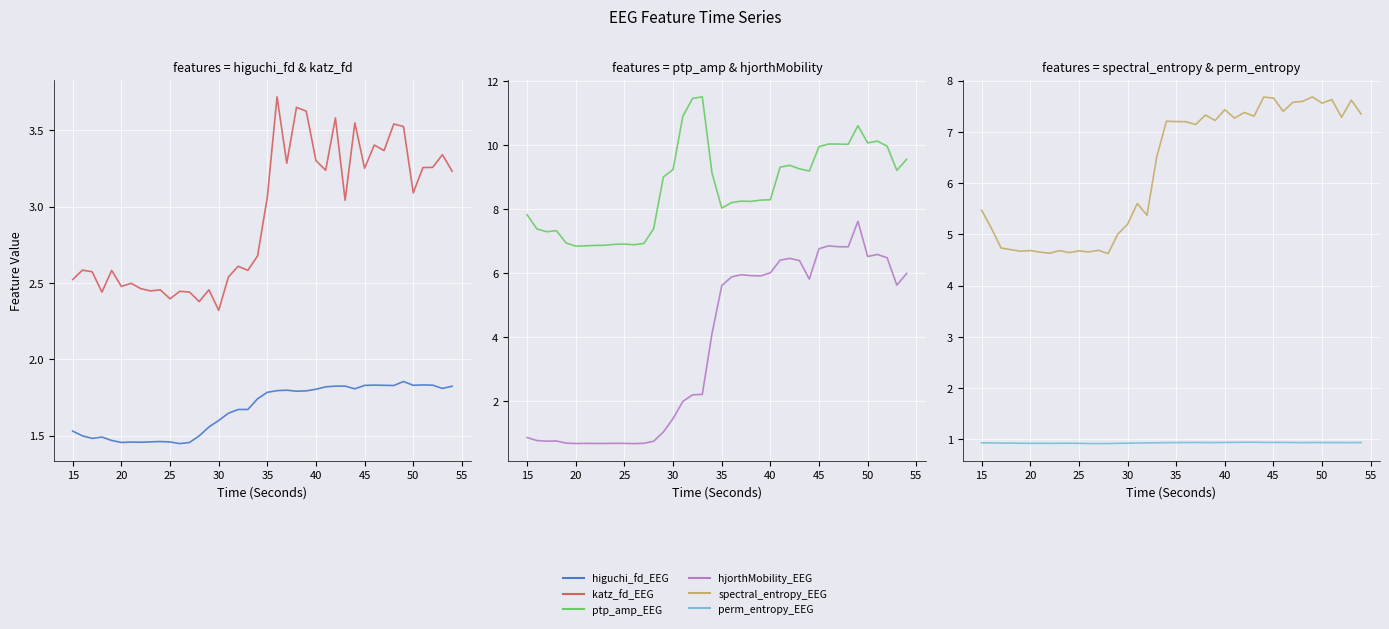

Is the value of spectral_entropy_EEG at 12 greater than the value of hjorthMobility_EEG at 23?

No